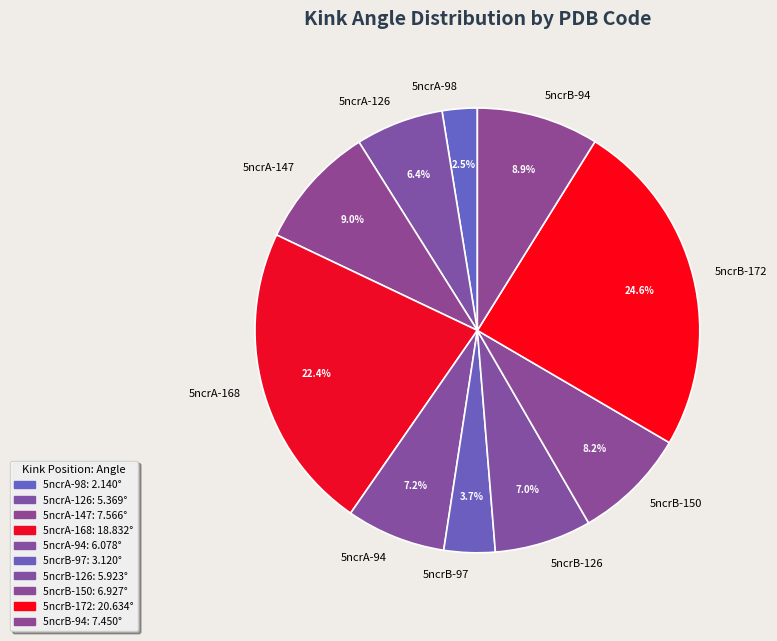

What percentage do 5ncrB-126 and 5ncrB-172 together represent?

31.6%